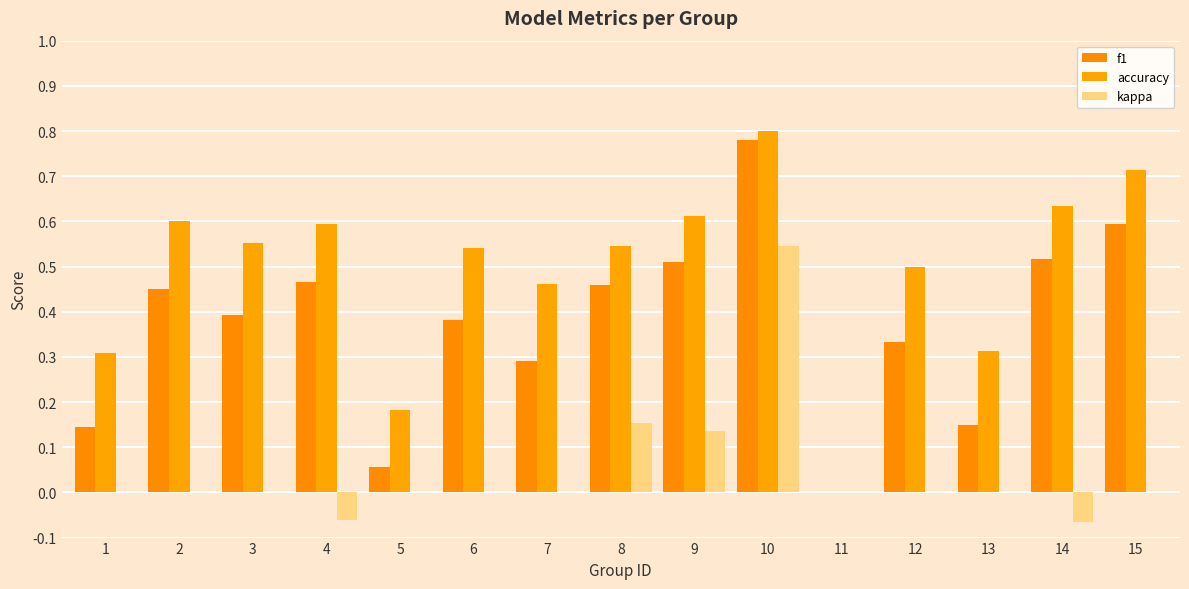

Are the bars grouped side by side (vs. stacked)?

Yes